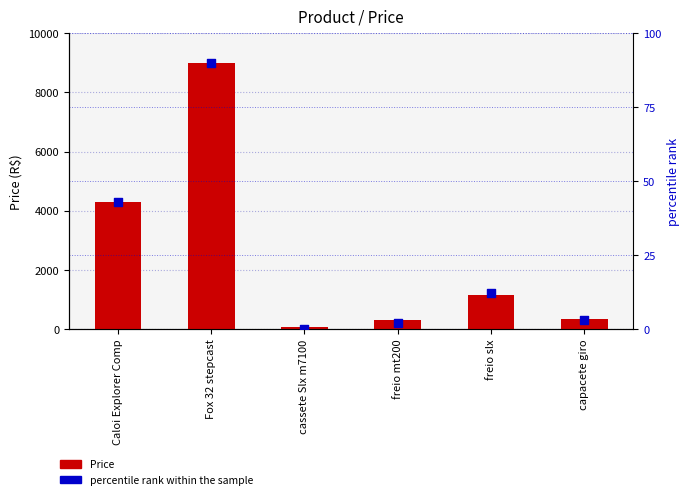

Which series contains the highest Y value?

Price